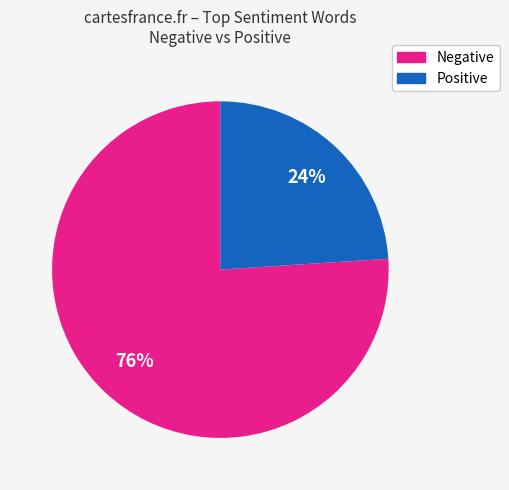

To the nearest percent, what is the average slice percentage?

50%